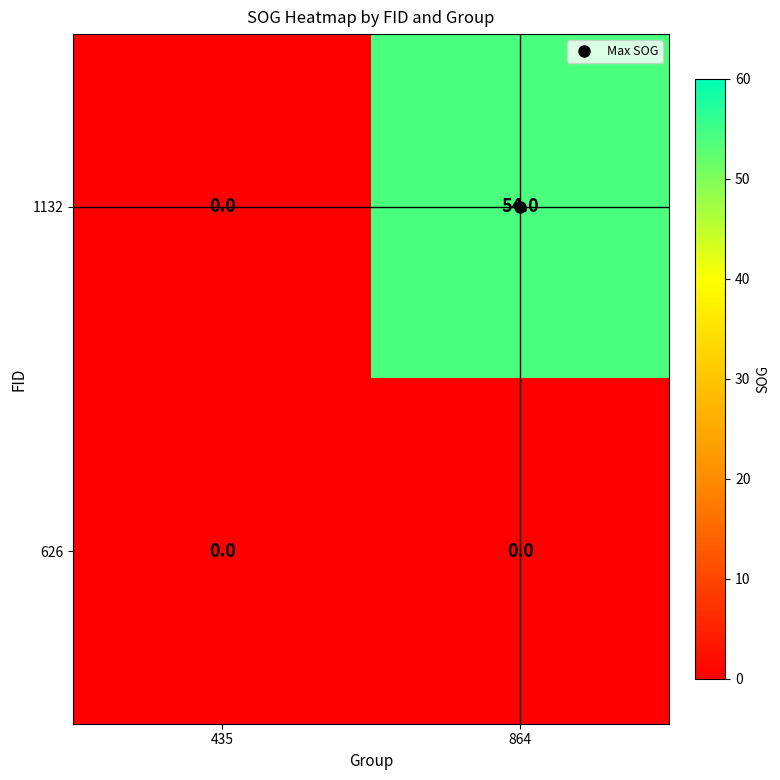

At which category does the chart reach its peak across all series?

864